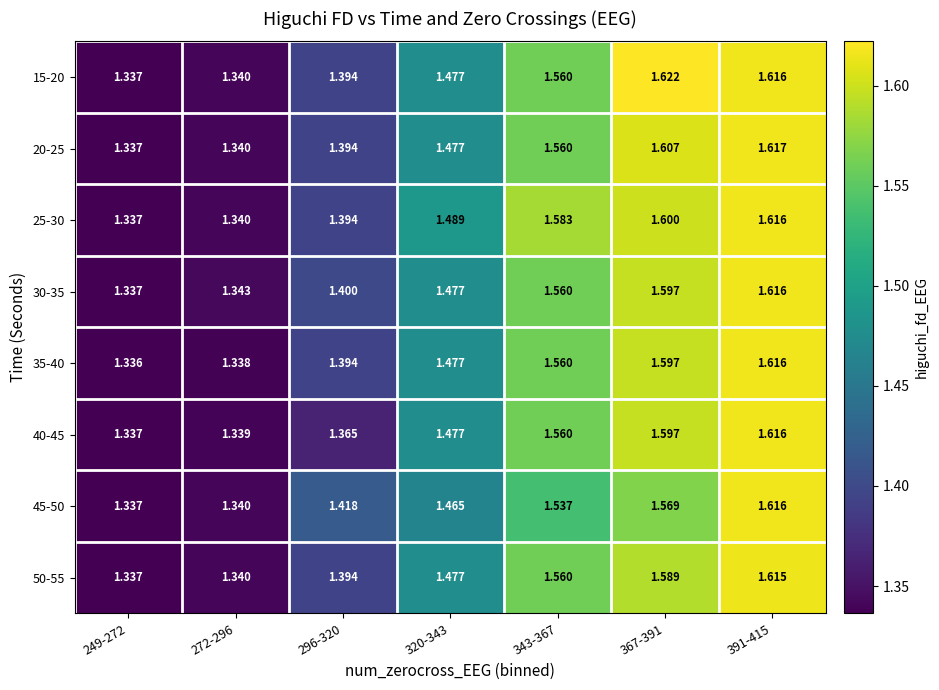

Is the value of 50-55 at 391-415 greater than the value of 20-25 at 343-367?

Yes